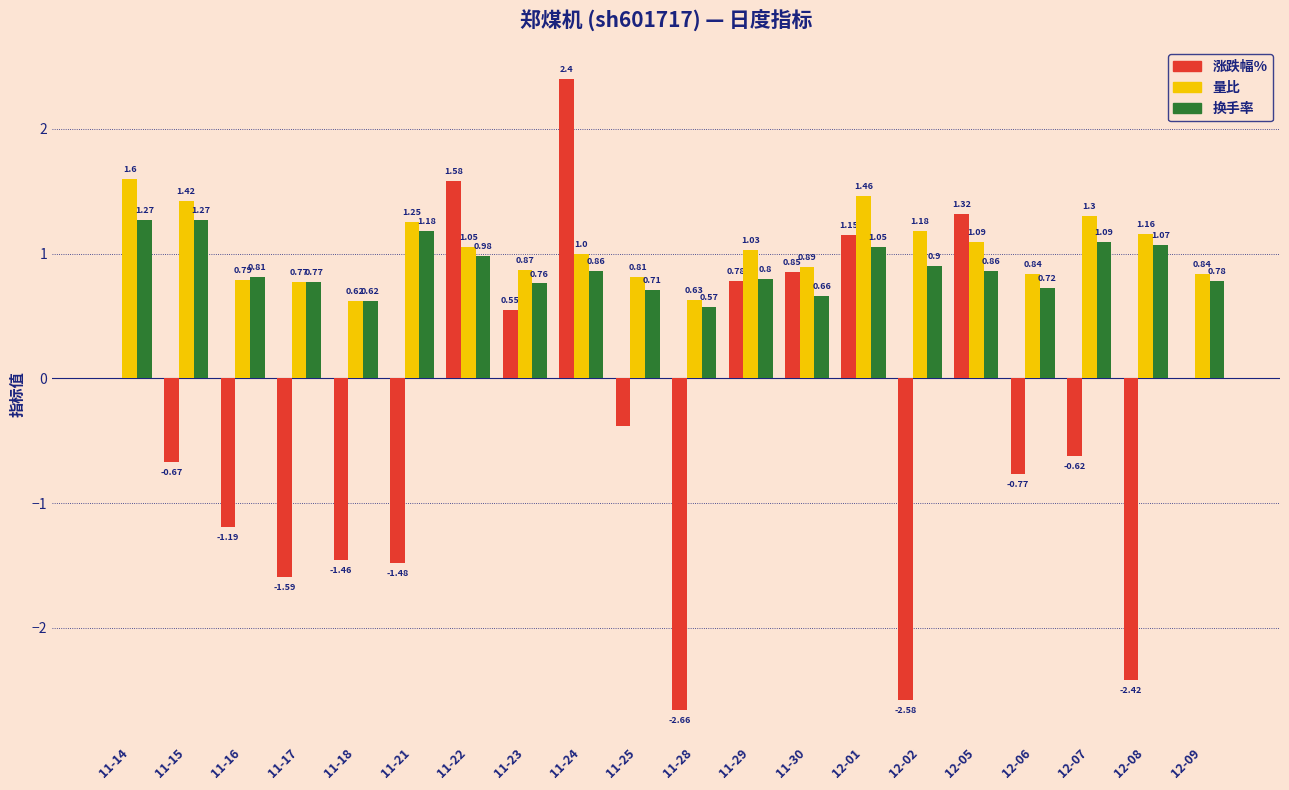

What are all the series names shown in the legend?

涨跌幅%, 量比, 换手率